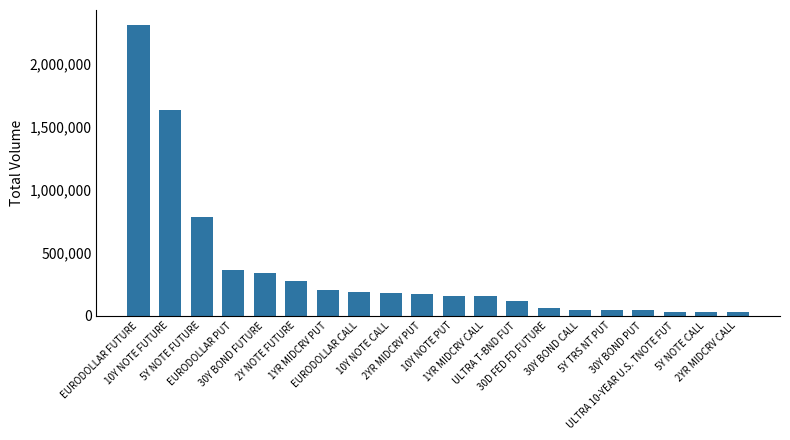

Where is the data nearest to the value 1170736?

5Y NOTE FUTURE